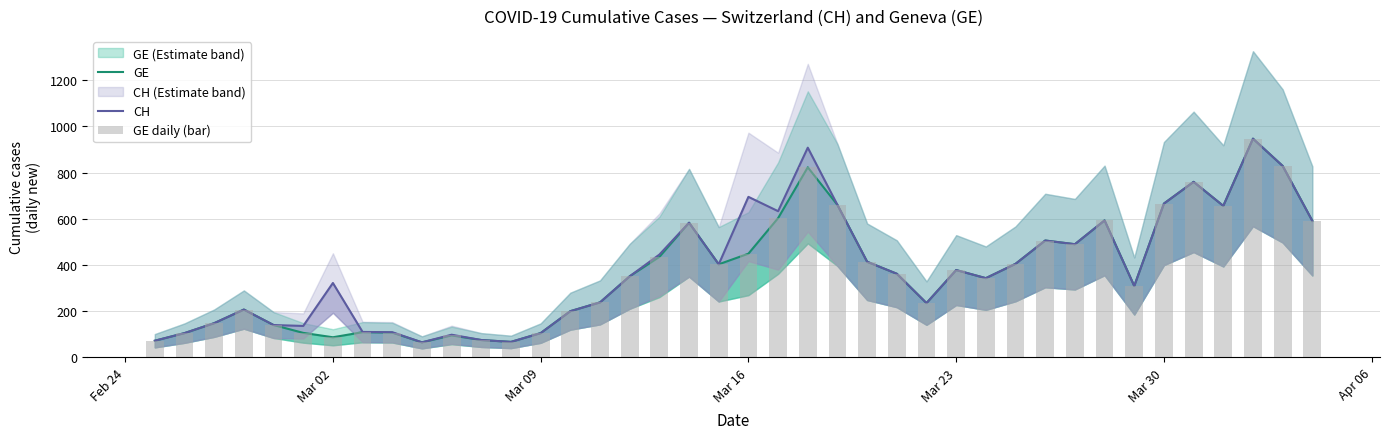

What is the lowest value of the GE daily (bar) series?

65